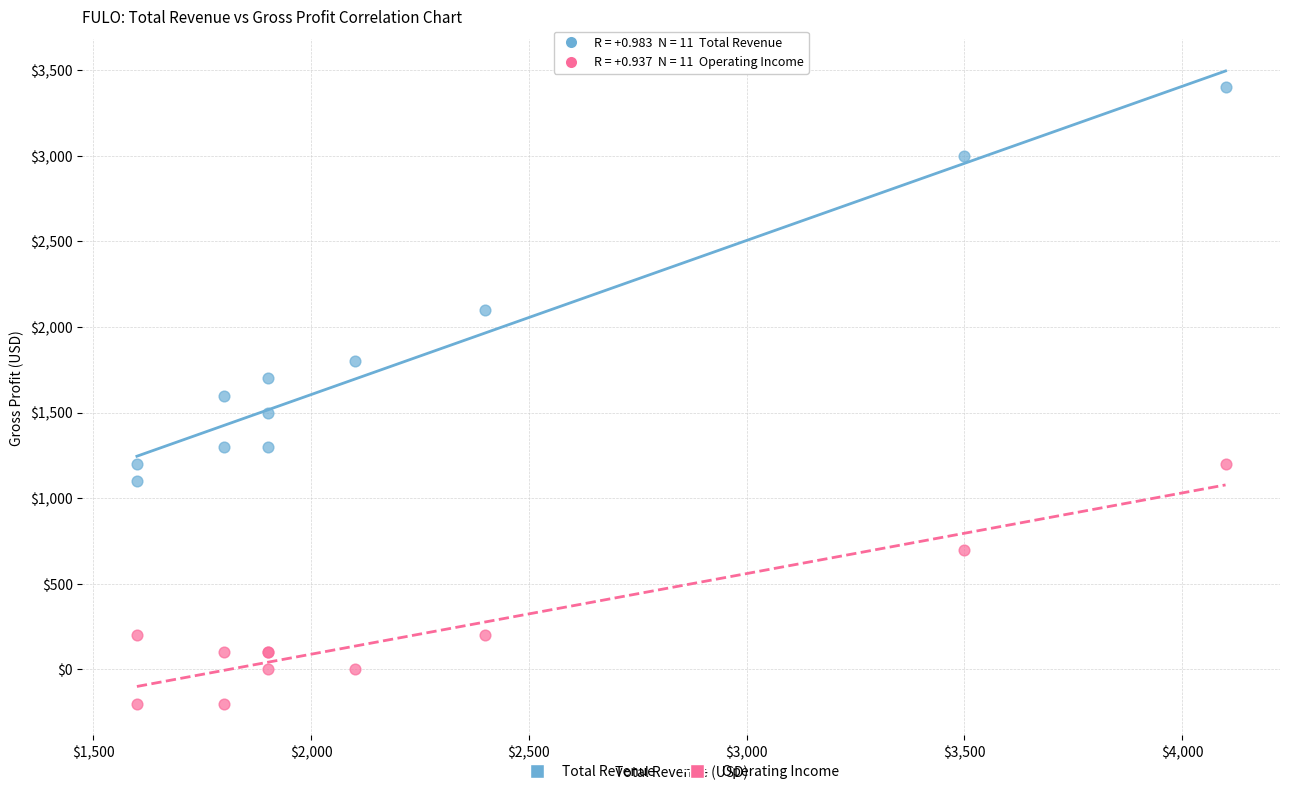

Which series has the widest spread of Y values?

Total Revenue